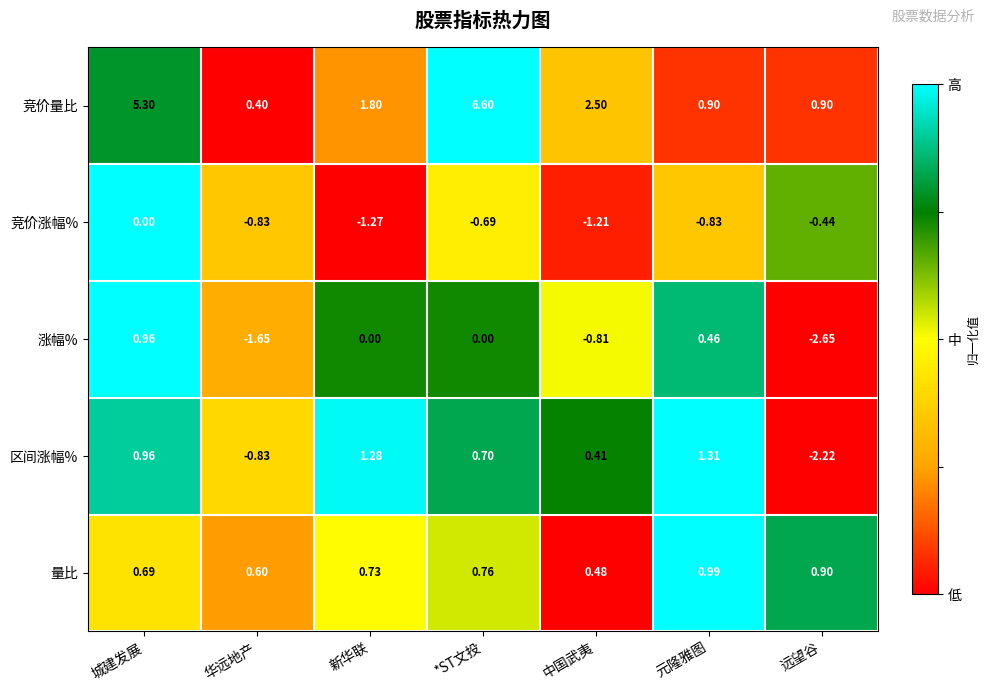

At which label does 区间涨幅% reach its minimum?

远望谷